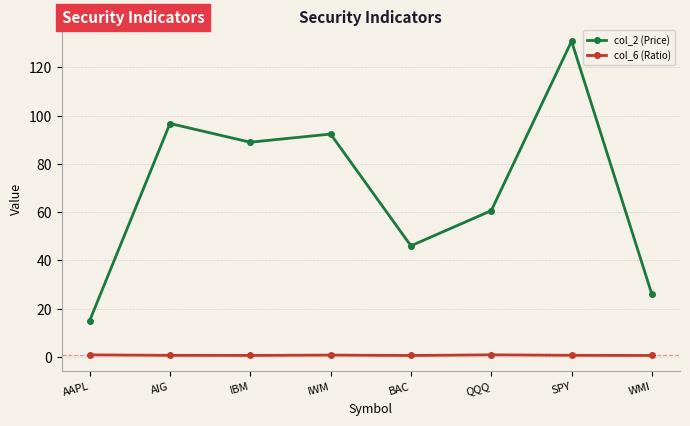

Is it true that col_6 (Ratio) equals 0.8 at IWM?

True